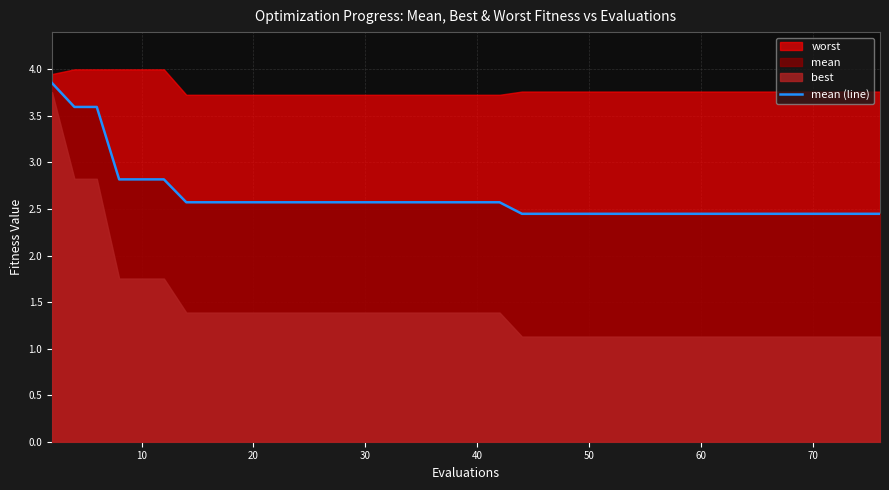

The value of mean (line) at 60 is 1.1. True or false?

False